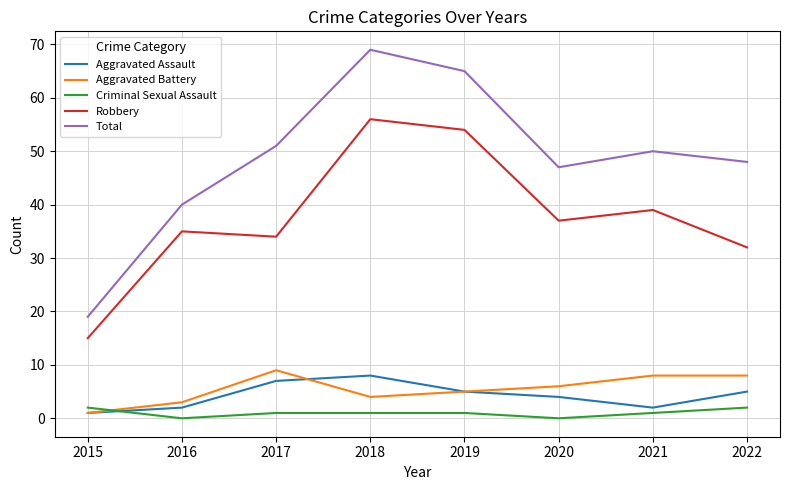

Reading left to right, list all the values displayed in this chart.

Aggravated Assault: 2015=1	2016=2	2017=7	2018=8	2019=5	2020=4	2021=2	2022=5
Aggravated Battery: 2015=1	2016=3	2017=9	2018=4	2019=5	2020=6	2021=8	2022=8
Criminal Sexual Assault: 2015=2	2016=0	2017=1	2018=1	2019=1	2020=0	2021=1	2022=2
Robbery: 2015=15	2016=35	2017=34	2018=56	2019=54	2020=37	2021=39	2022=32
Total: 2015=19	2016=40	2017=51	2018=69	2019=65	2020=47	2021=50	2022=48